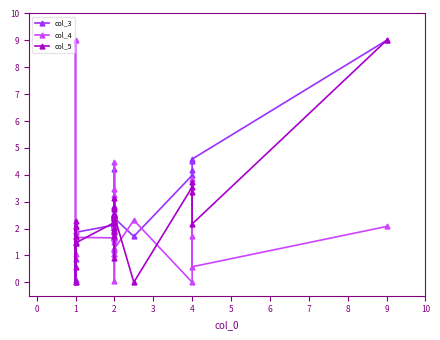

Reading right to left, extract all data points from this chart.

col_3: 9.0	4.6	4.5	4.2	4.0	1.7	2.4	2.8	2.1	2.6	2.0	2.5	4.2	2.1	2.5	2.4	2.2	2.5	2.4	2.1	1.2	2.2	2.4	2.2	2.2	2.2	1.3	2.2	2.1	1.9	0.0	0.9	1.5	0.1	1.4
col_4: 2.1	0.6	1.7	3.8	0.0	2.3	1.2	1.6	1.5	3.3	2.1	1.7	2.0	0.0	4.5	3.5	1.7	2.1	2.7	1.7	1.0	1.6	2.1	2.1	1.7	1.9	1.0	1.7	1.7	1.7	1.7	9.0	2.0	1.9	1.1
col_5: 9.0	2.2	3.7	3.4	3.5	0.0	2.5	2.3	0.9	2.5	2.3	2.5	2.3	2.5	3.1	2.3	1.7	2.5	2.4	2.3	2.8	2.0	1.9	2.4	1.9	2.5	2.7	1.9	2.2	1.5	0.0	1.7	2.1	0.6	2.3